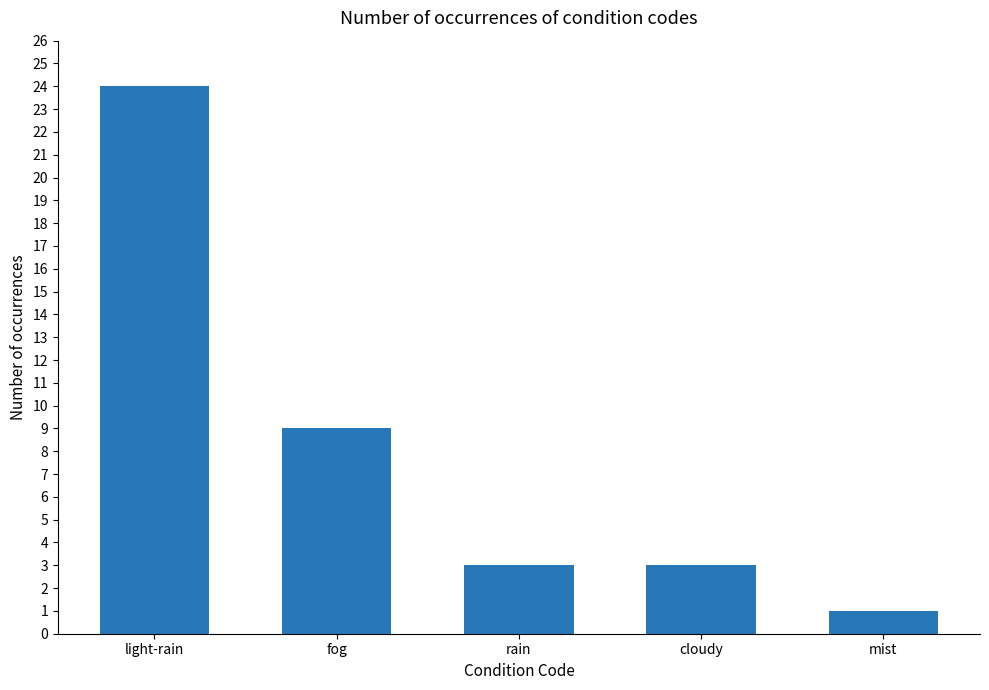

The value at light-rain is 34. True or false?

False